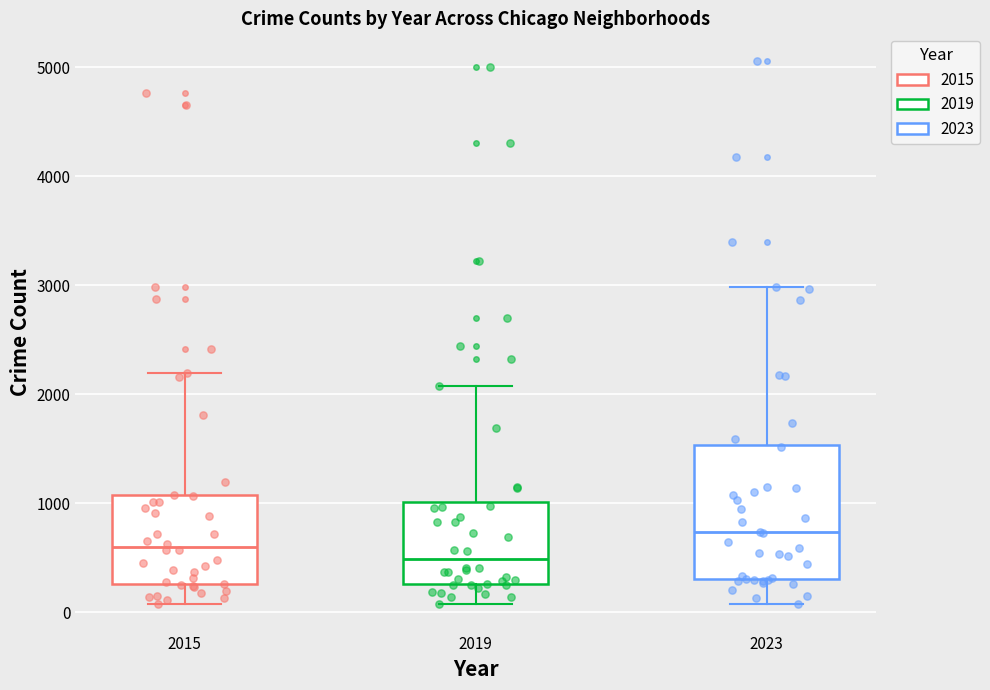

Which box's median line is the lowest?

2019